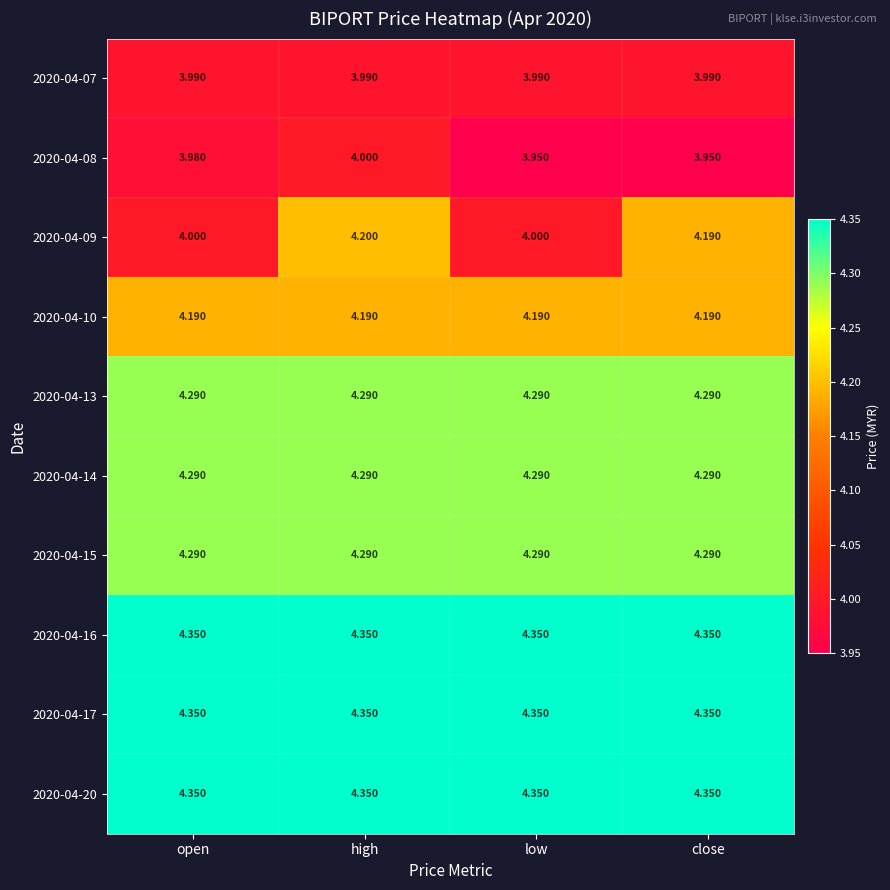

At which category is the sum across all series the highest?

high